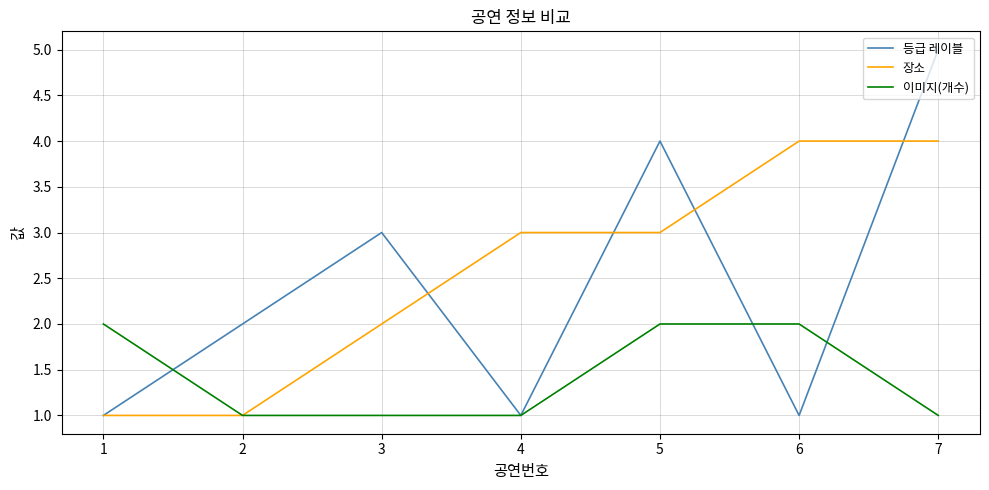

The value of 등급 레이블 at 3 is 2. True or false?

False